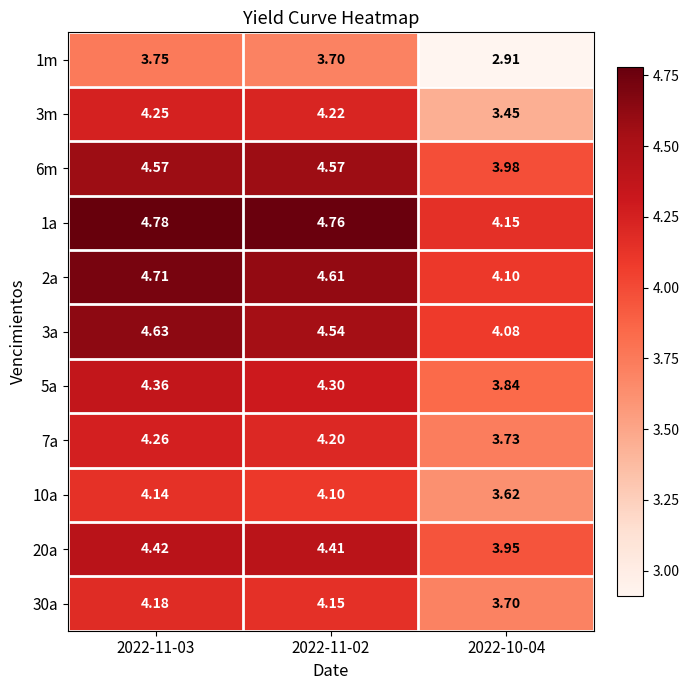

How many values in the 5a series exceed 4?

2